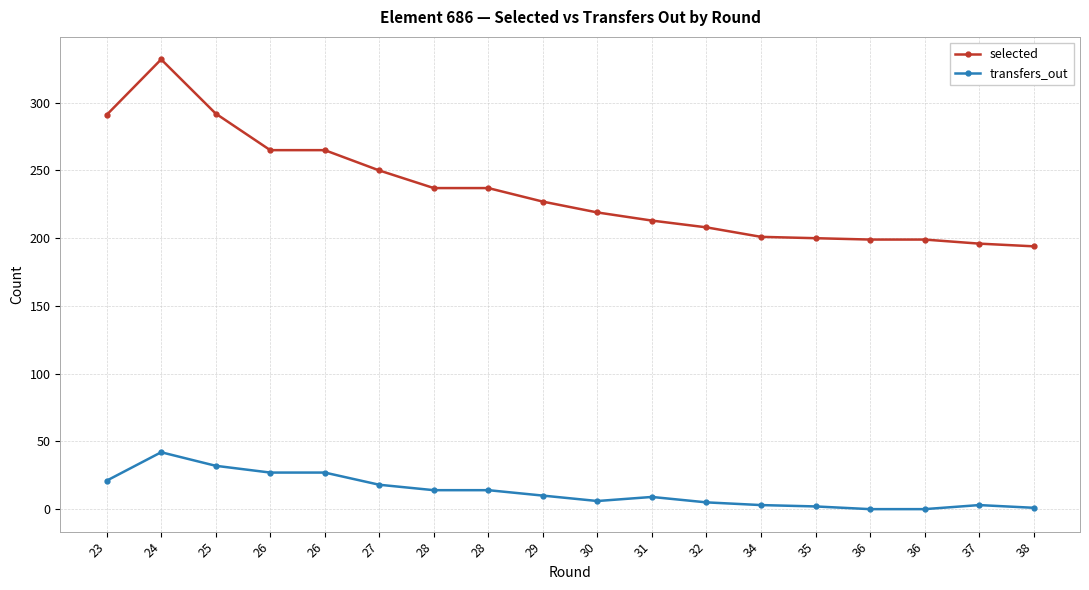

How many categories are shown in the chart?

18